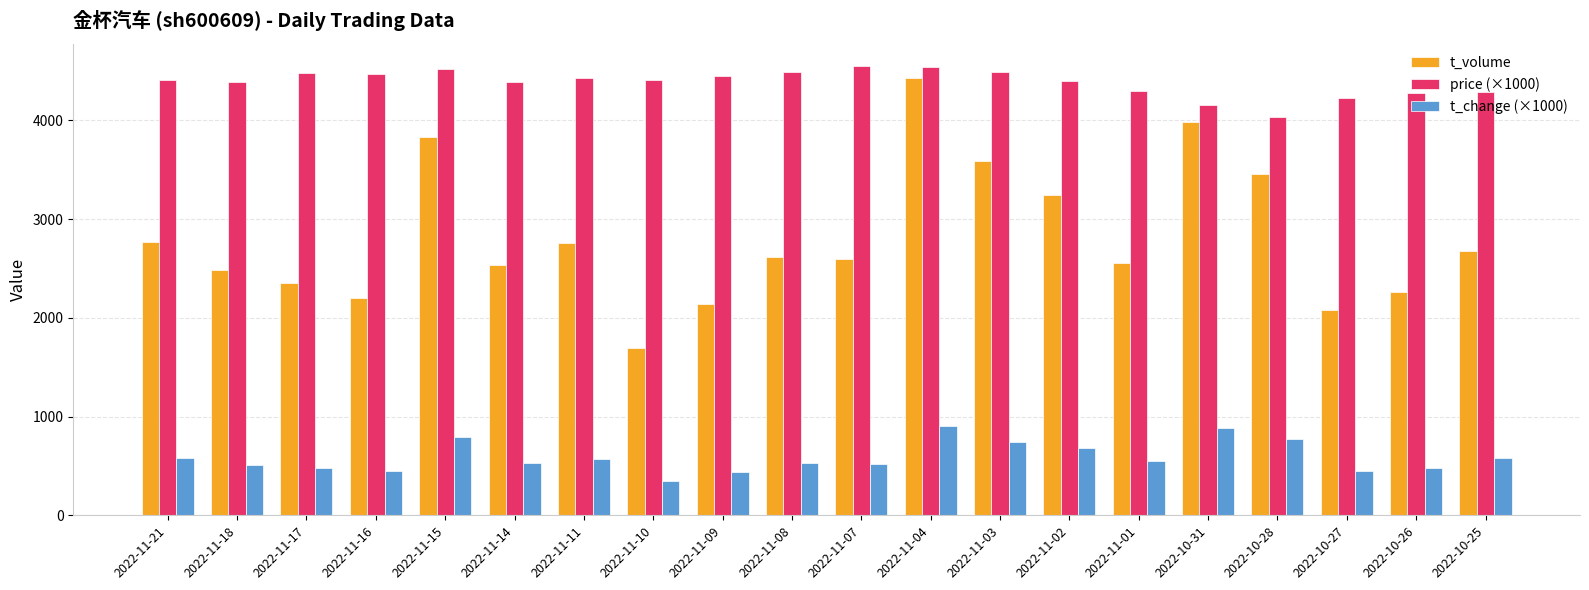

What is the greatest value displayed?

4550.0